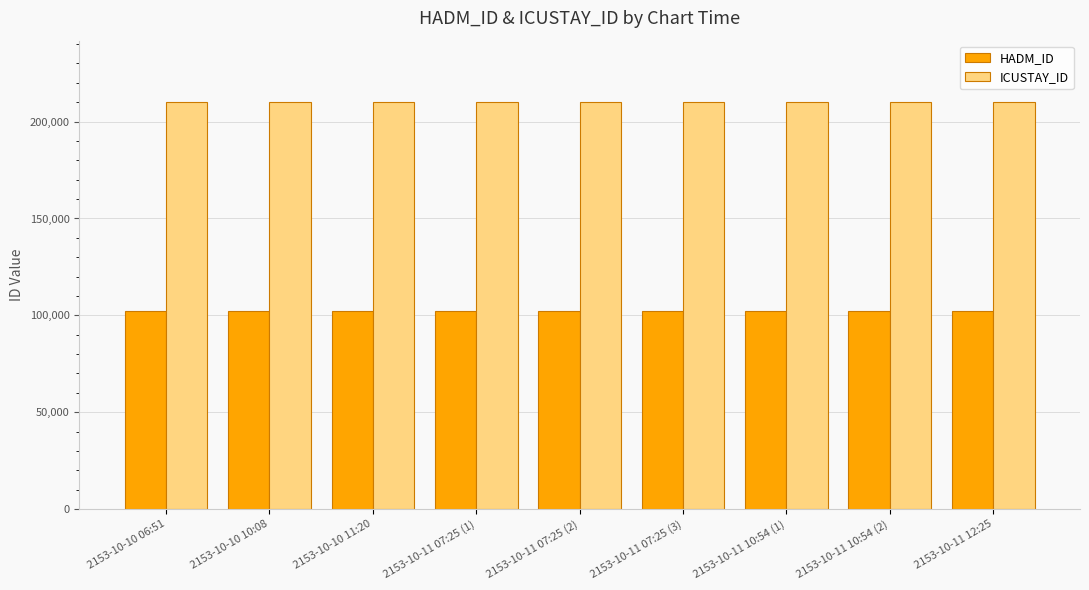

Reading left to right, extract all data points from this chart.

HADM_ID: 2153-10-10 06:51=102373	2153-10-10 10:08=102373	2153-10-10 11:20=102373	2153-10-11 07:25 (1)=102373	2153-10-11 07:25 (2)=102373	2153-10-11 07:25 (3)=102373	2153-10-11 10:54 (1)=102373	2153-10-11 10:54 (2)=102373	2153-10-11 12:25=102373
ICUSTAY_ID: 2153-10-10 06:51=210224	2153-10-10 10:08=210224	2153-10-10 11:20=210224	2153-10-11 07:25 (1)=210224	2153-10-11 07:25 (2)=210224	2153-10-11 07:25 (3)=210224	2153-10-11 10:54 (1)=210224	2153-10-11 10:54 (2)=210224	2153-10-11 12:25=210224